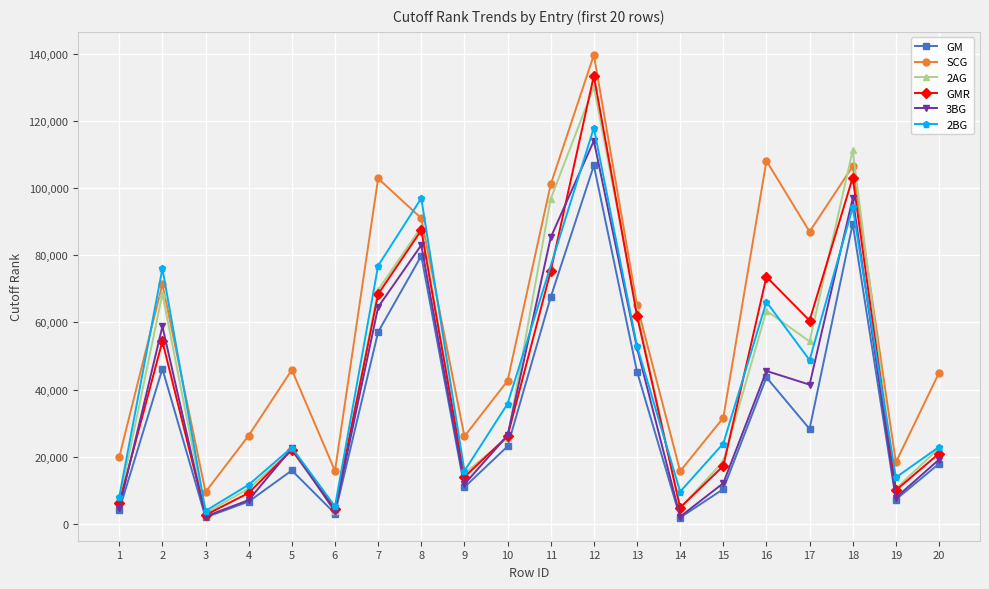

True or false: GMR and SCG intersect in this chart.

False